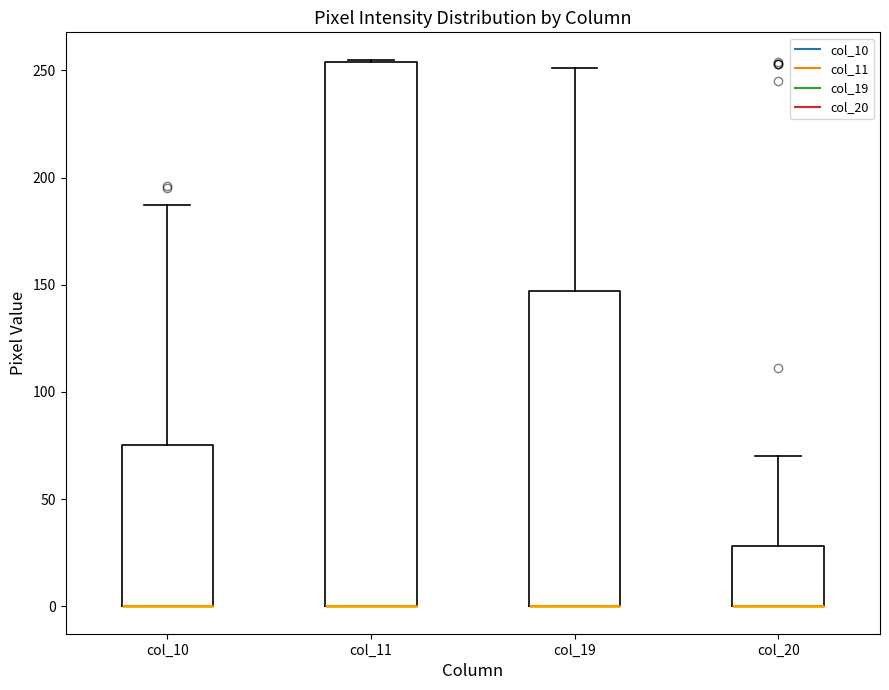

Reading left to right, transcribe this box plot: for each box, give where its median line is, the range the box spans, and where its two whiskers end, as read against the y-axis. The values are not printed on the chart, so give them approximately, as read against the axis.

col_10: median 0 (drawn on the box's lower edge), box 0 to 75, whiskers 0 to 185
col_11: median 0 (drawn on the box's lower edge), box 0 to 255, whiskers 0 to 255
col_19: median 0 (drawn on the box's lower edge), box 0 to 145, whiskers 0 to 250
col_20: median 0 (drawn on the box's lower edge), box 0 to 30, whiskers 0 to 70